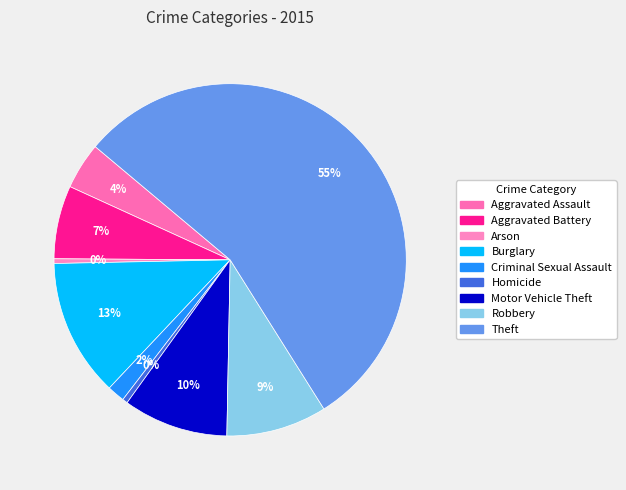

Which has a higher value, Theft or Homicide?

Theft